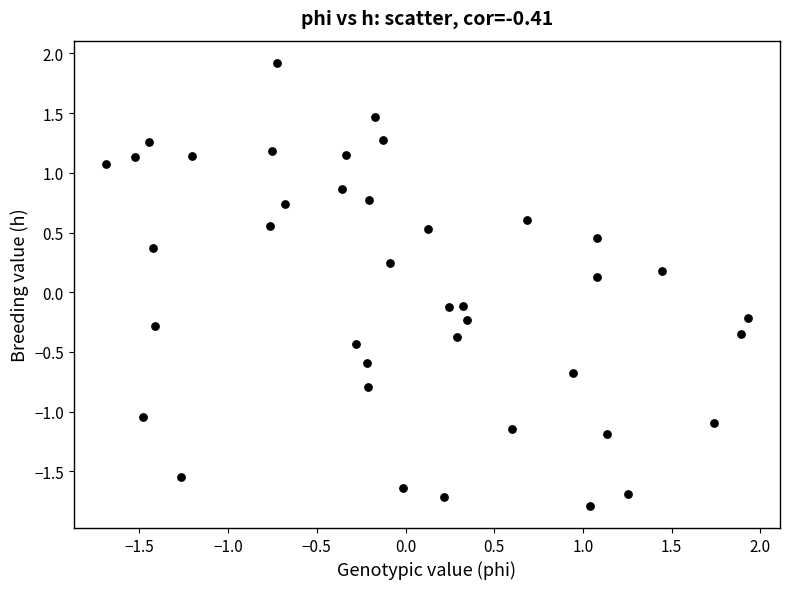

What is the range of Y values (max minus min)?

3.7